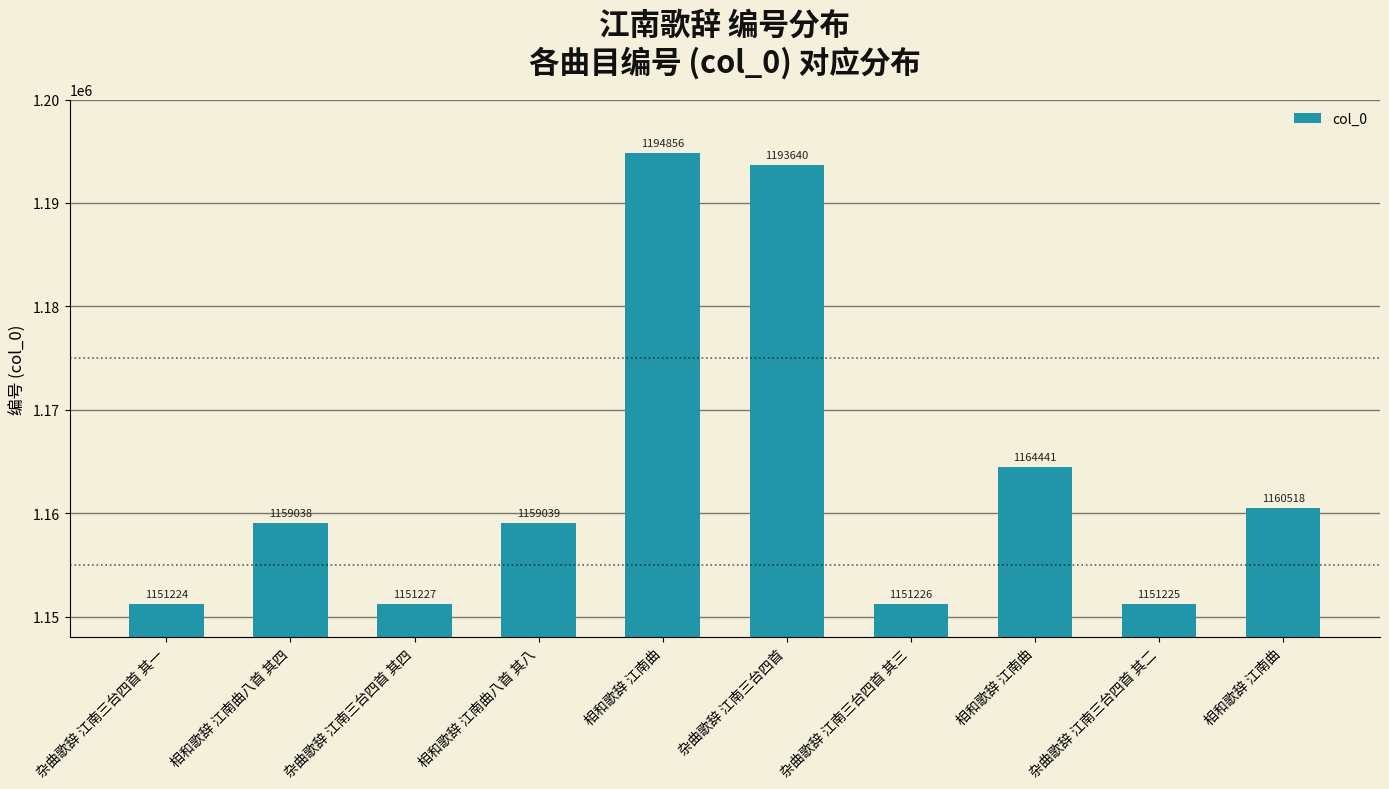

List the labels in order of value, largest first.

相和歌辞 江南曲, 杂曲歌辞 江南三台四首, 相和歌辞 江南曲, 相和歌辞 江南曲, 相和歌辞 江南曲八首 其八, 相和歌辞 江南曲八首 其四, 杂曲歌辞 江南三台四首 其四, 杂曲歌辞 江南三台四首 其三, 杂曲歌辞 江南三台四首 其二, 杂曲歌辞 江南三台四首 其一